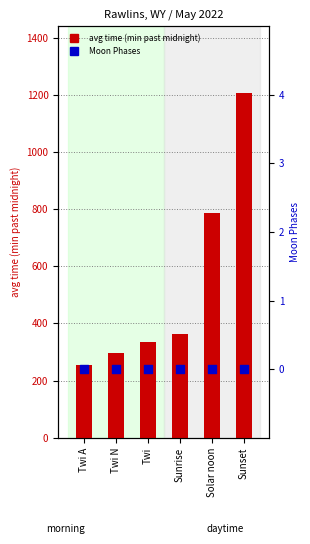

At how many categories does at least one series exceed 299?

4